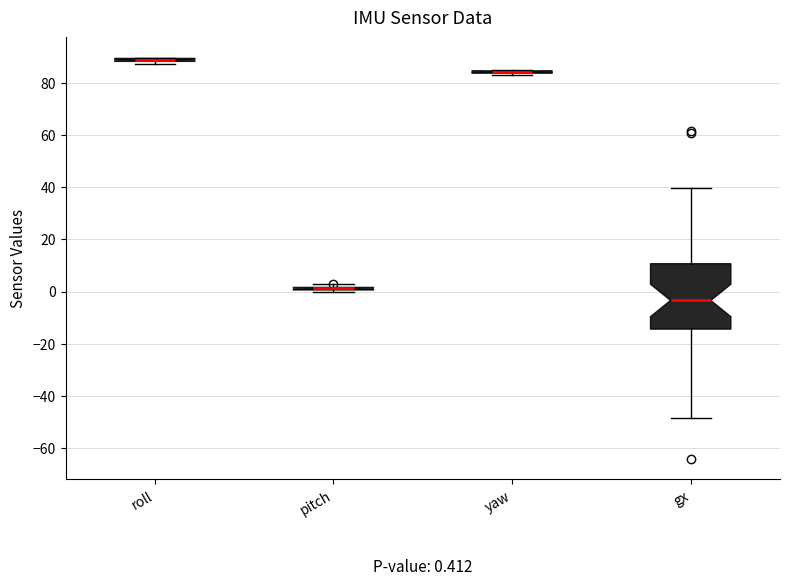

Comparing the boxes themselves (not the whiskers), which one is the tallest?

gx